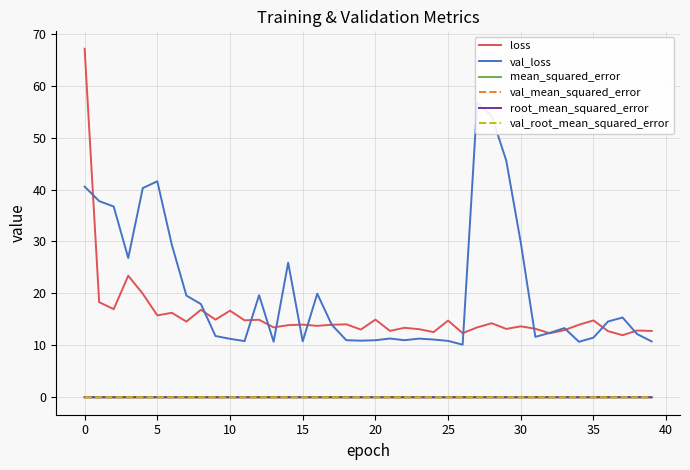

What is the label of the 27th point from the left?

26